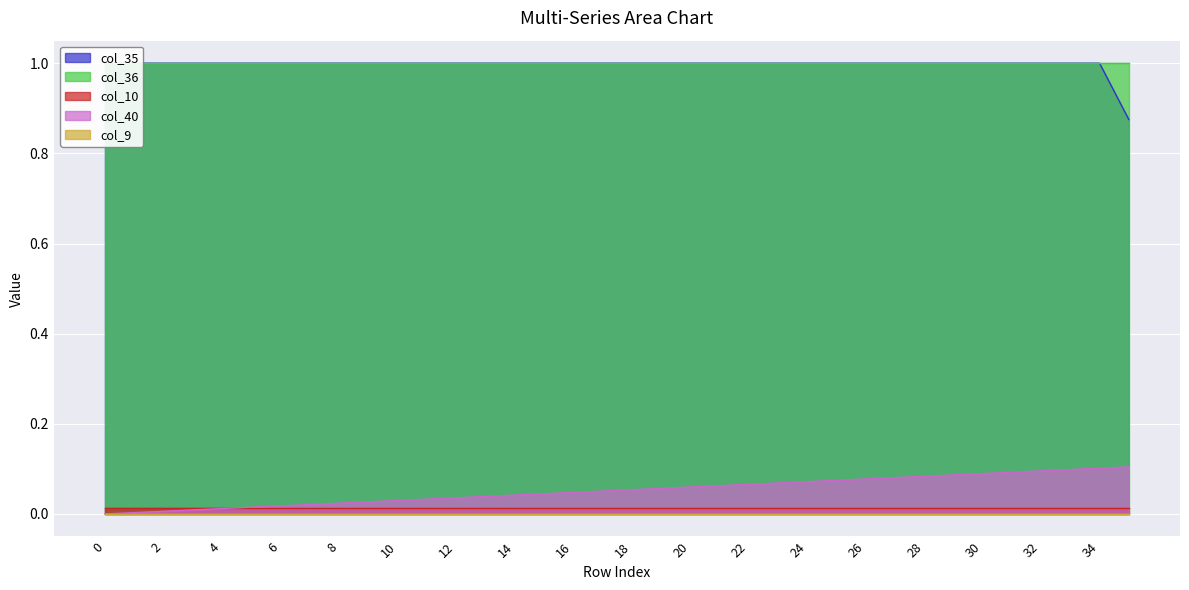

True or false: col_36 and col_9 cross at least once.

False